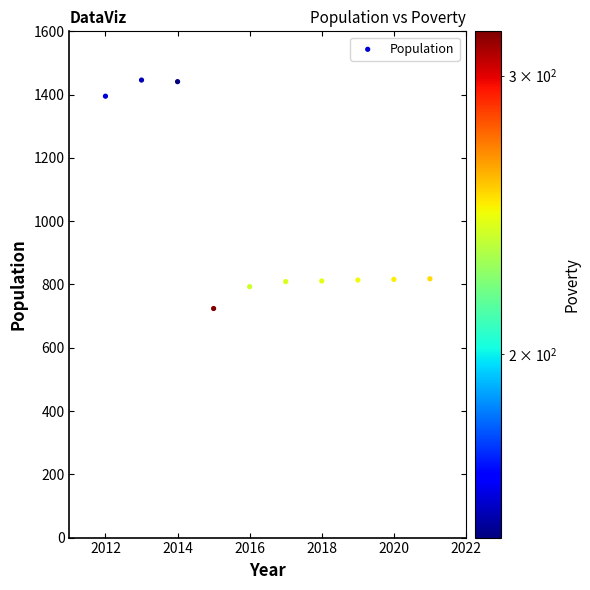

What is the average Y value?

987